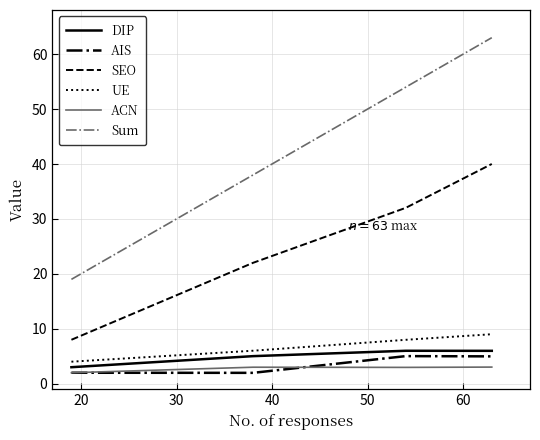

Count the Sum values in the range 38 to 63.

3